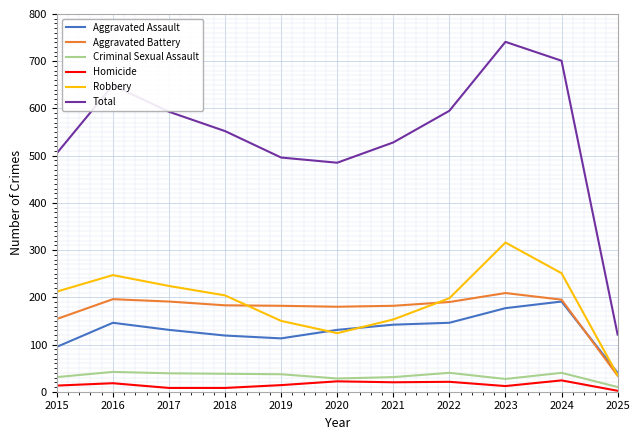

What is the difference between the second highest and second lowest values in the Robbery series?

127